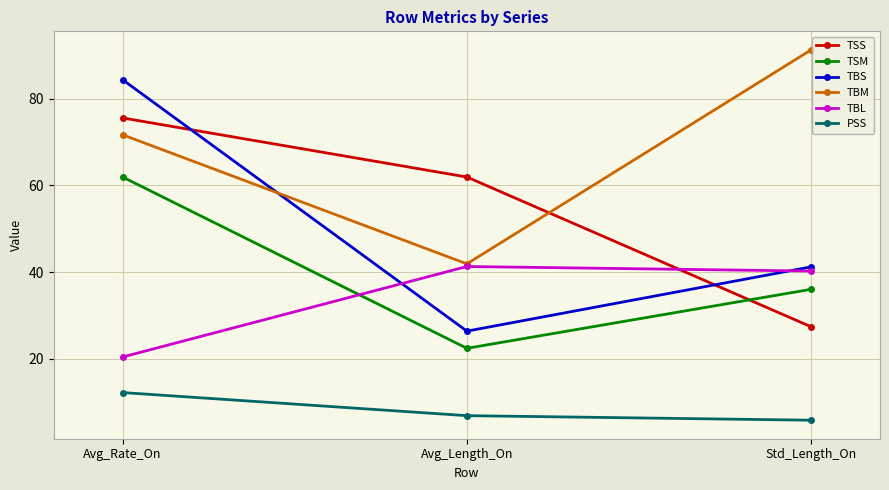

Does the chart have visible grid lines?

Yes